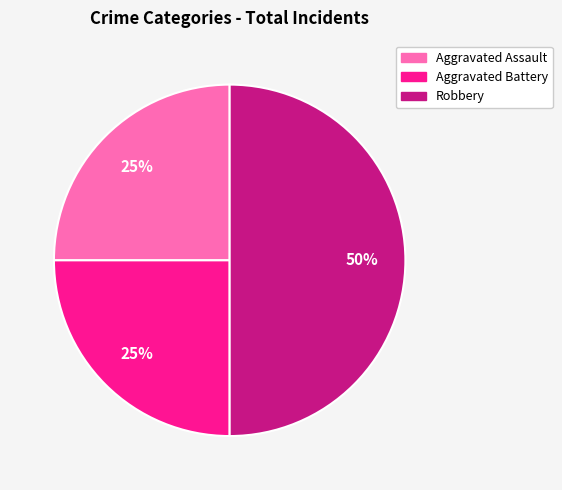

What is the ratio of the value at Robbery to the value at Aggravated Battery?

2.0